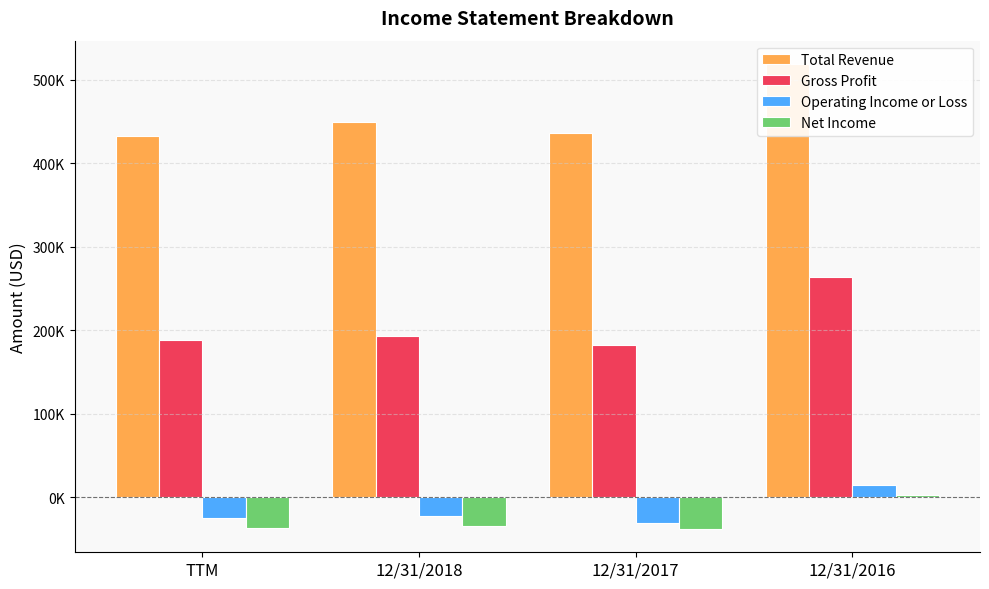

At which category is the sum across all series the highest?

12/31/2016